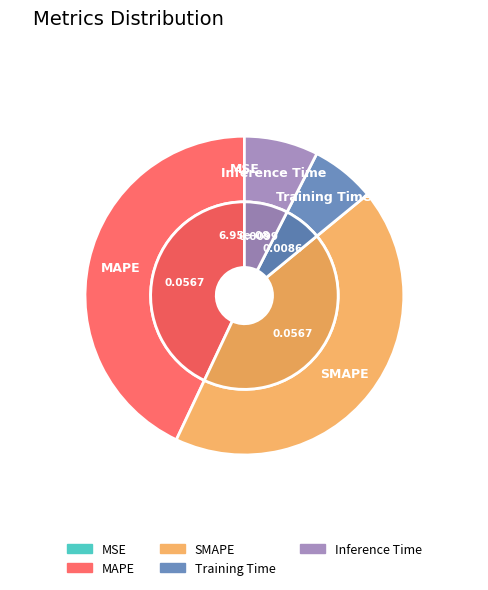

Which slice is the largest?

MAPE